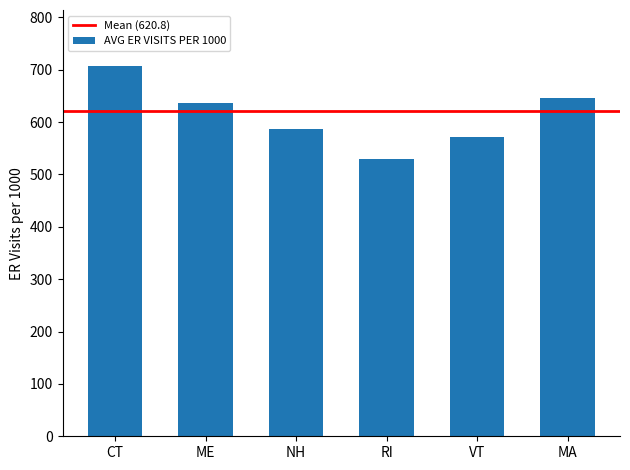

Is it true that the value at VT is 949?

False